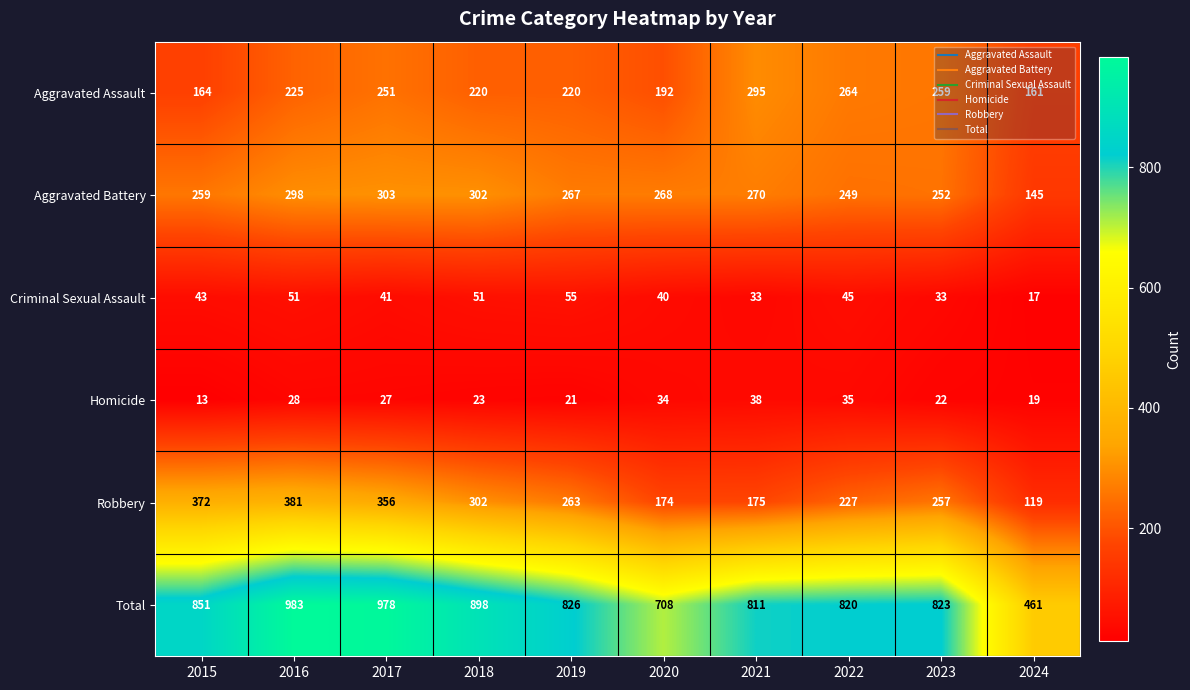

Which series has the widest spread of values?

Total